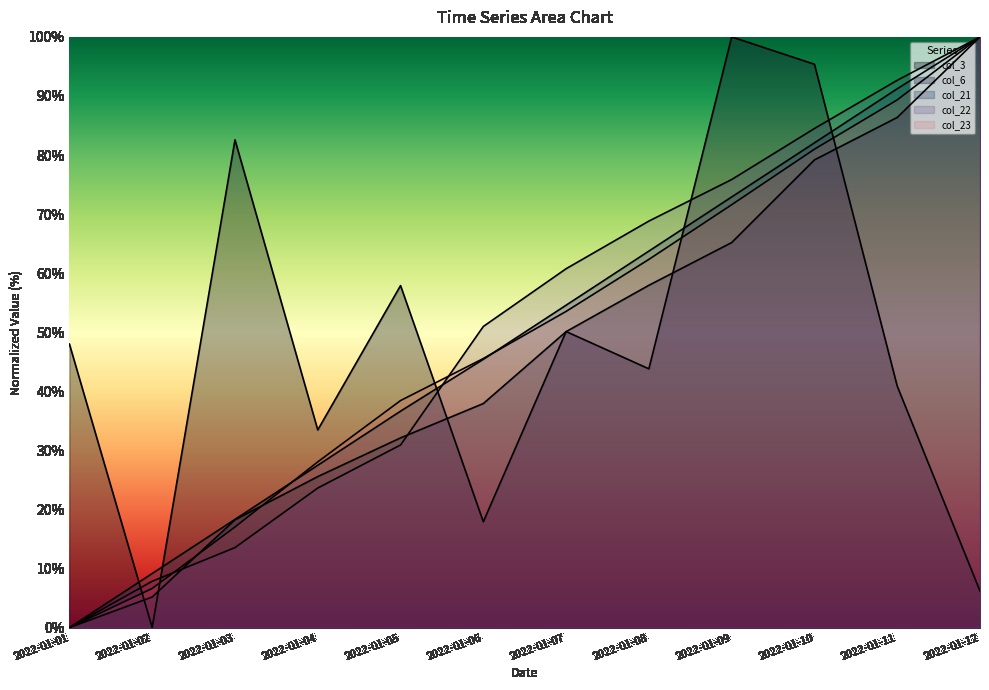

How many data points in col_23 are above 53?

6